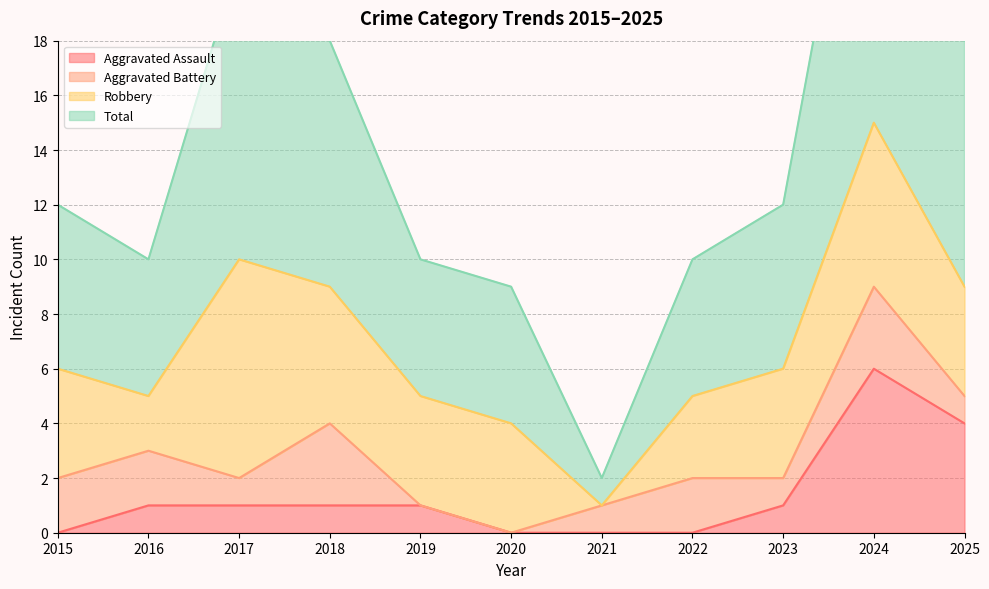

Reading left to right, extract all data points from this chart.

Aggravated Assault: 0	1	1	1	1	0	0	0	1	6	4
Total: 12	10	21	18	10	9	2	10	12	30	18